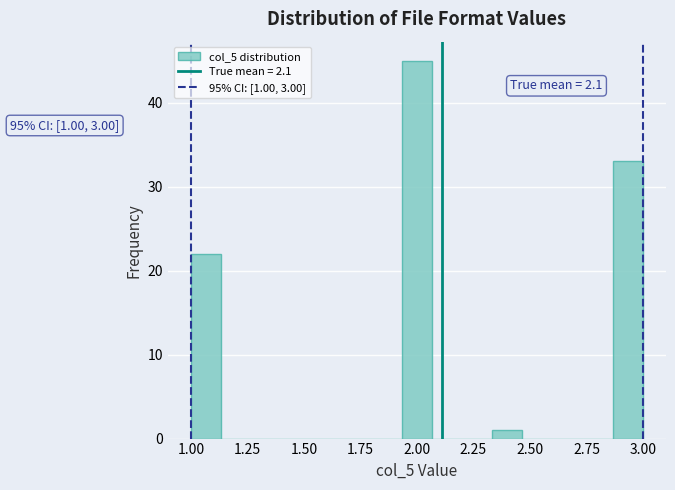

Around what value on the x-axis is the tallest bar? Give the approximate position of its centre, as read against the axis.

2.00